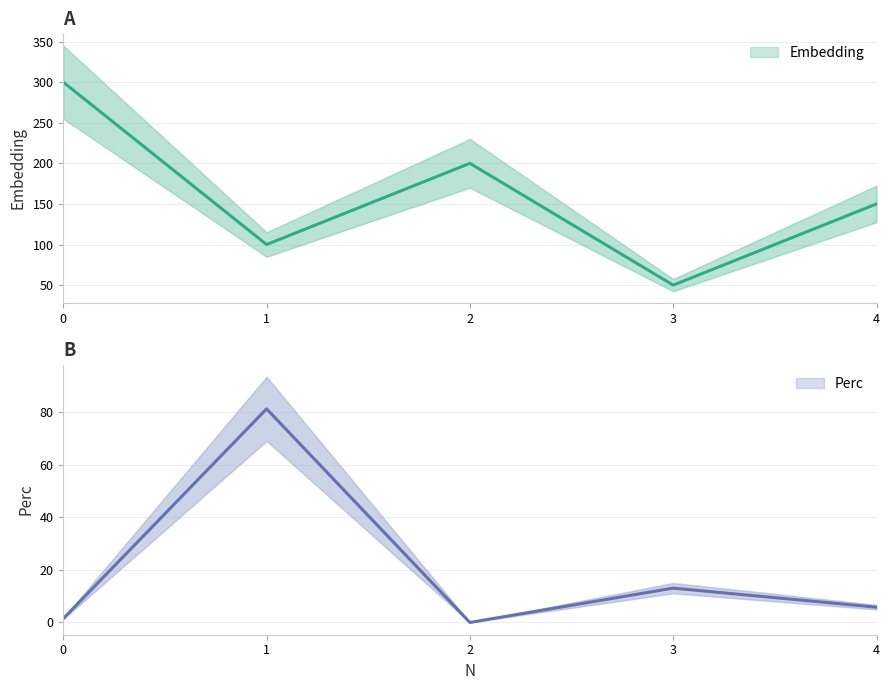

Reading left to right, extract all data points from this chart.

Embedding: 0=300.0	1=100.0	2=200.0	3=50.0	4=150.0
Perc: 0=1.4	1=81.2	2=0.0	3=13.0	4=5.8